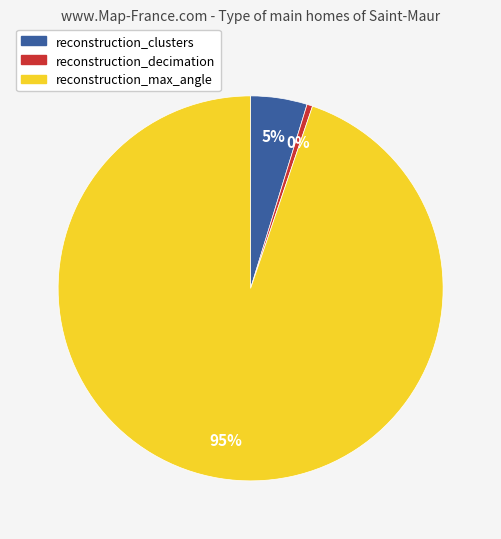

Is there any slice that represents more than half of the pie?

Yes